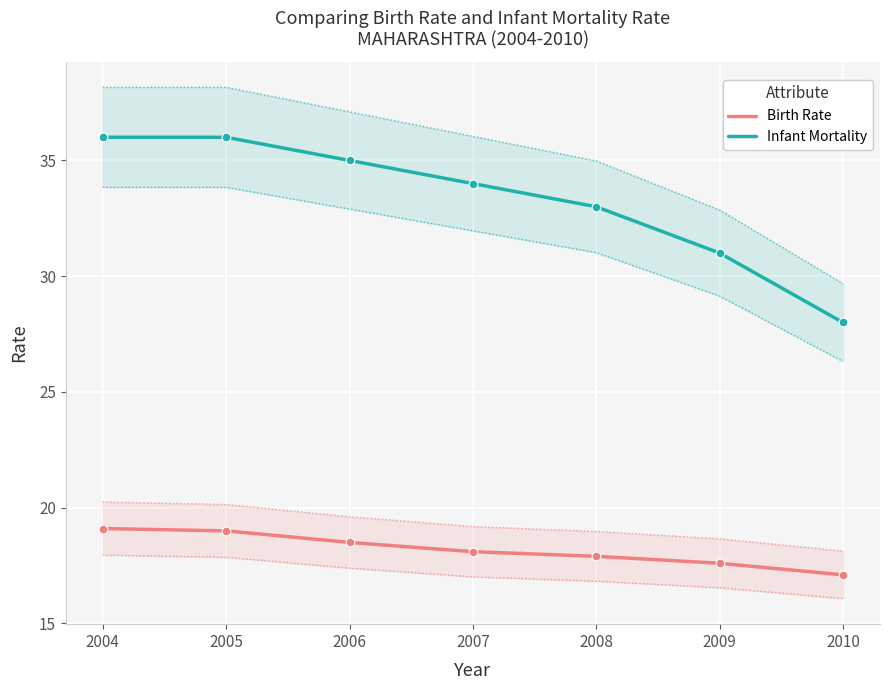

At how many categories does at least one series exceed 28?

6